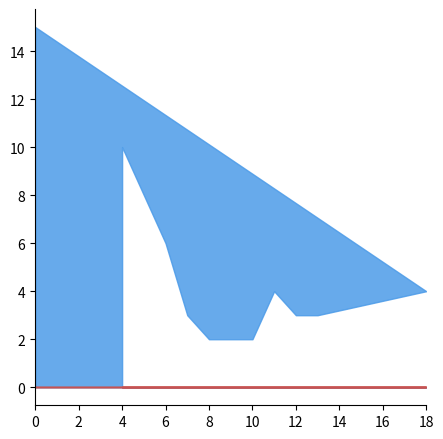

Does the chart display data point markers on the line(s)?

No